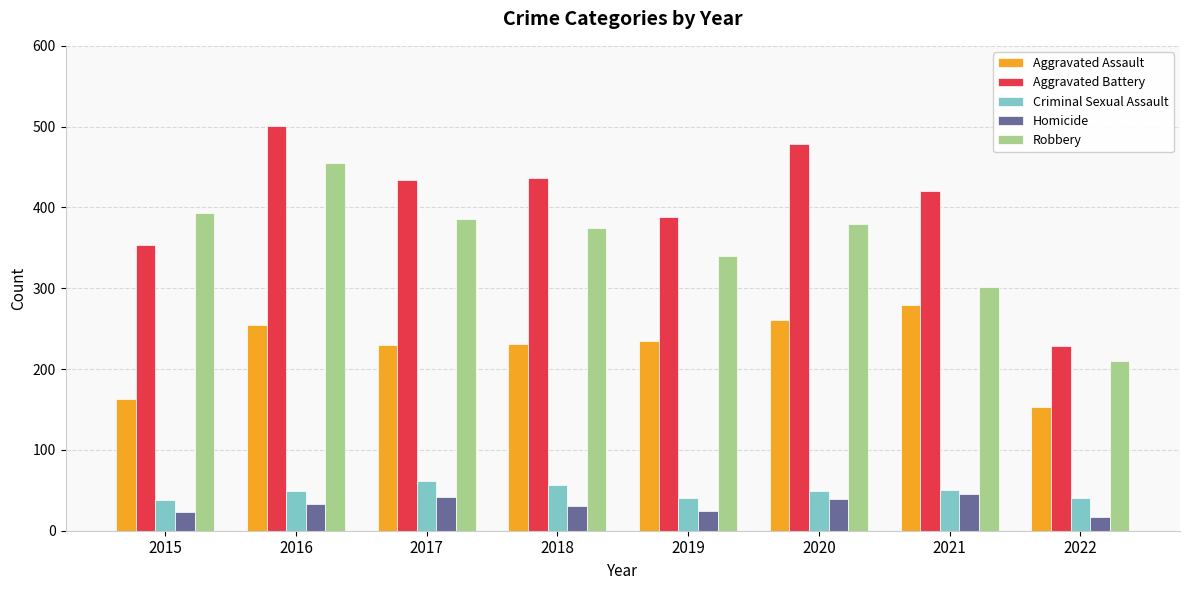

What is the maximum value for Aggravated Assault?

279